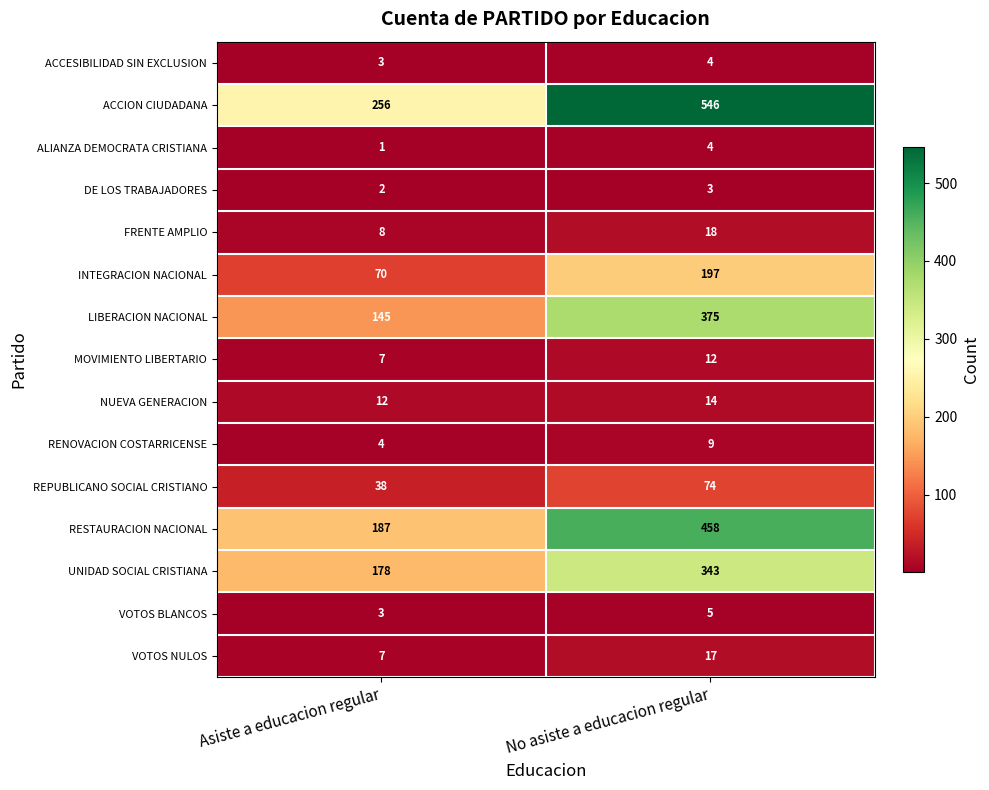

Reading right to left, transcribe all the data shown in this chart.

ACCESIBILIDAD SIN EXCLUSION: No asiste a educacion regular=4	Asiste a educacion regular=3
ACCION CIUDADANA: No asiste a educacion regular=546	Asiste a educacion regular=256
ALIANZA DEMOCRATA CRISTIANA: No asiste a educacion regular=4	Asiste a educacion regular=1
DE LOS TRABAJADORES: No asiste a educacion regular=3	Asiste a educacion regular=2
FRENTE AMPLIO: No asiste a educacion regular=18	Asiste a educacion regular=8
INTEGRACION NACIONAL: No asiste a educacion regular=197	Asiste a educacion regular=70
LIBERACION NACIONAL: No asiste a educacion regular=375	Asiste a educacion regular=145
MOVIMIENTO LIBERTARIO: No asiste a educacion regular=12	Asiste a educacion regular=7
NUEVA GENERACION: No asiste a educacion regular=14	Asiste a educacion regular=12
RENOVACION COSTARRICENSE: No asiste a educacion regular=9	Asiste a educacion regular=4
REPUBLICANO SOCIAL CRISTIANO: No asiste a educacion regular=74	Asiste a educacion regular=38
RESTAURACION NACIONAL: No asiste a educacion regular=458	Asiste a educacion regular=187
UNIDAD SOCIAL CRISTIANA: No asiste a educacion regular=343	Asiste a educacion regular=178
VOTOS BLANCOS: No asiste a educacion regular=5	Asiste a educacion regular=3
VOTOS NULOS: No asiste a educacion regular=17	Asiste a educacion regular=7